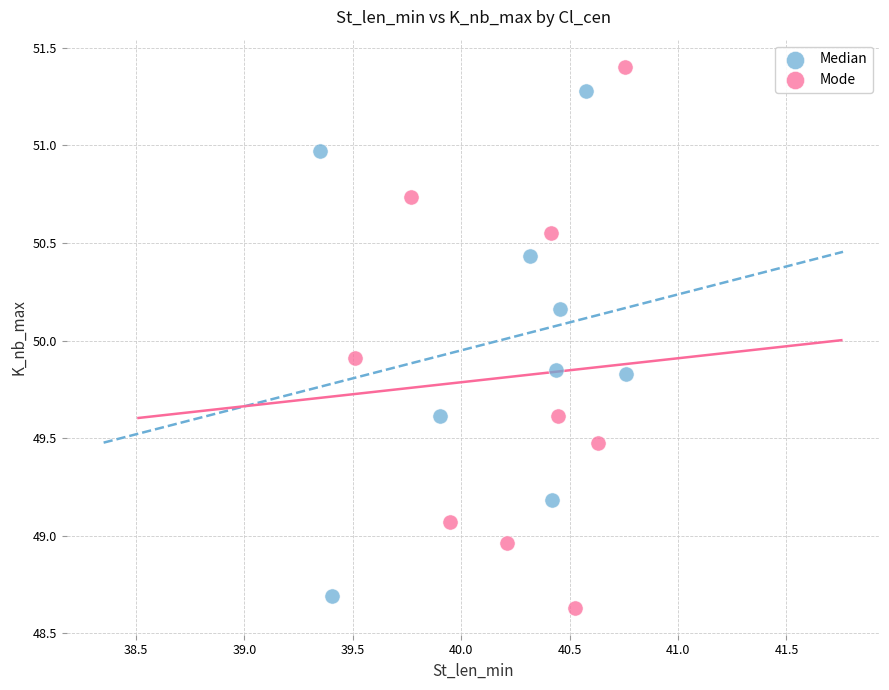

What are all the series names shown in the legend?

Median, Mode